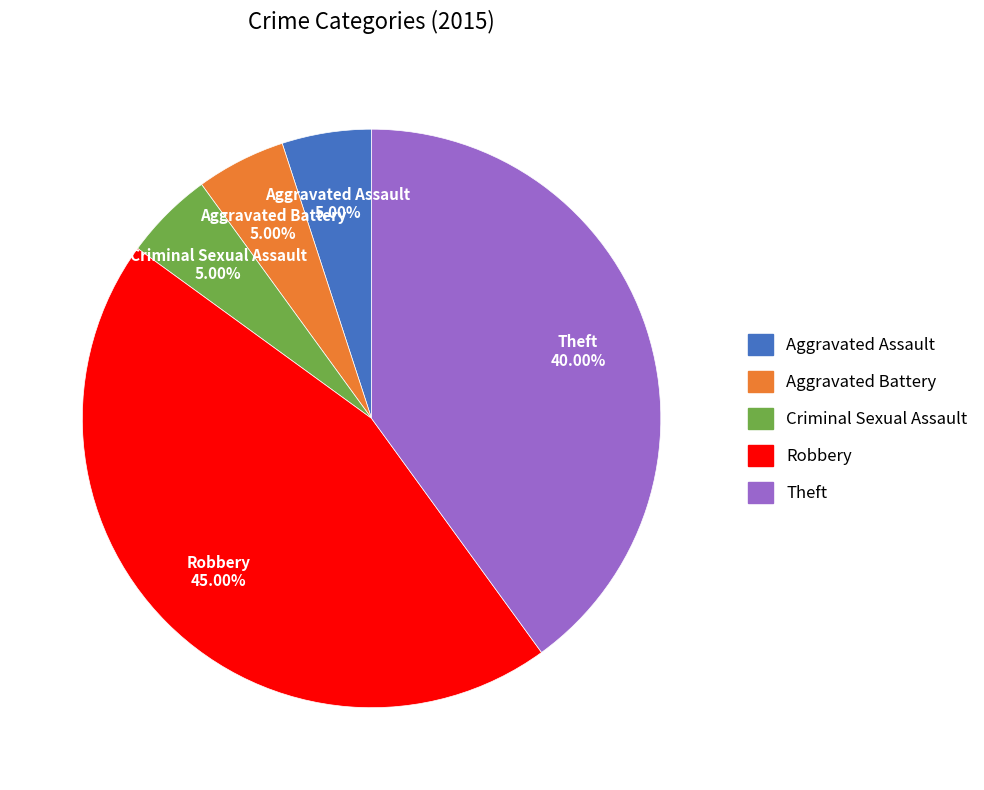

Count the number of slices in the pie.

5